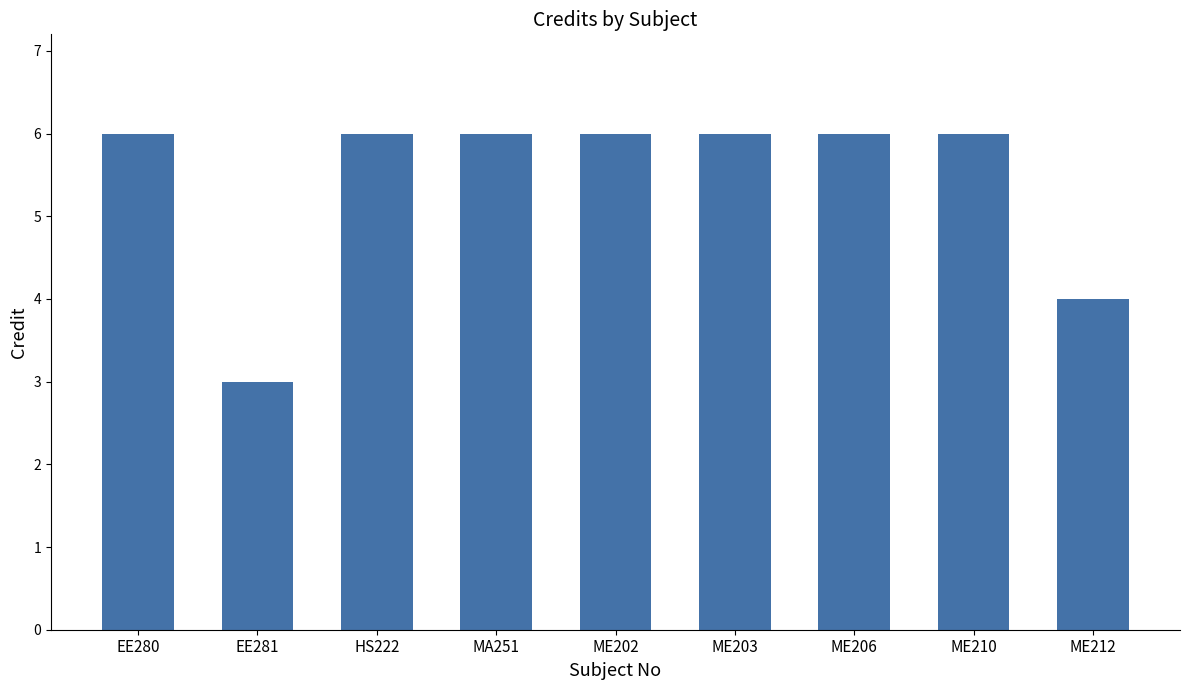

Reading left to right, extract all data points from this chart.

6	3	6	6	6	6	6	6	4